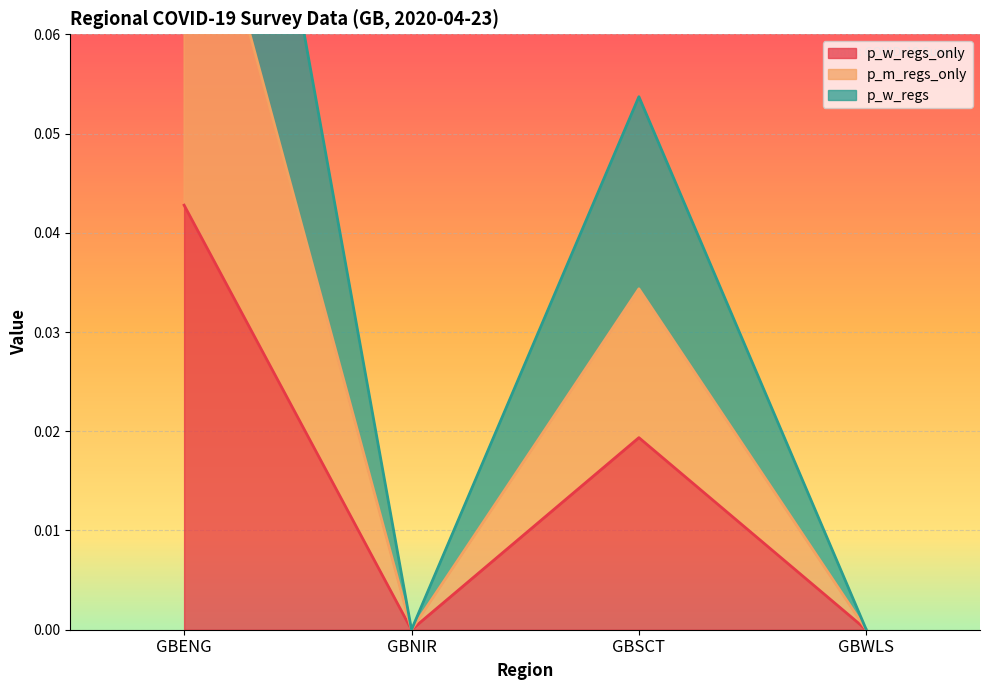

Is the value of p_m_regs_only at GBNIR greater than the value of p_w_regs at GBWLS?

No